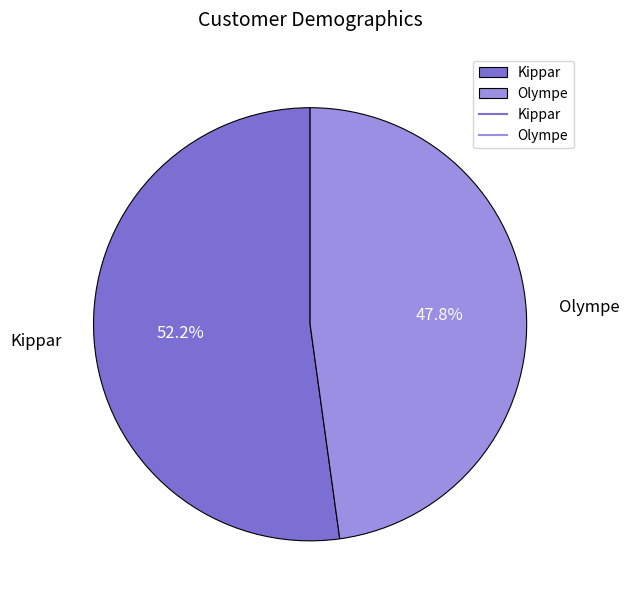

Count the number of slices in the pie.

2